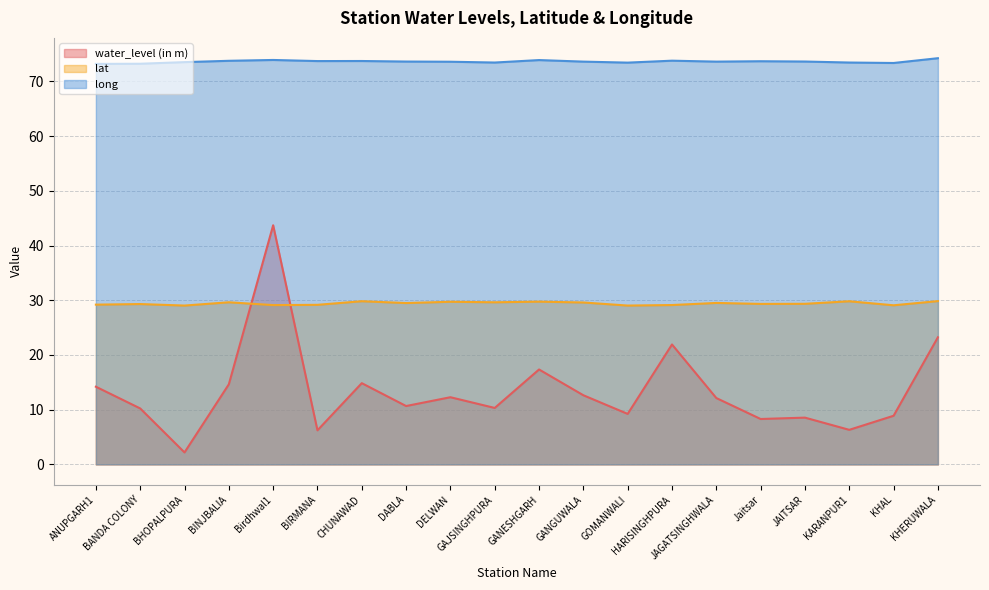

The value of long at GANESHGARH is 73.9. True or false?

True